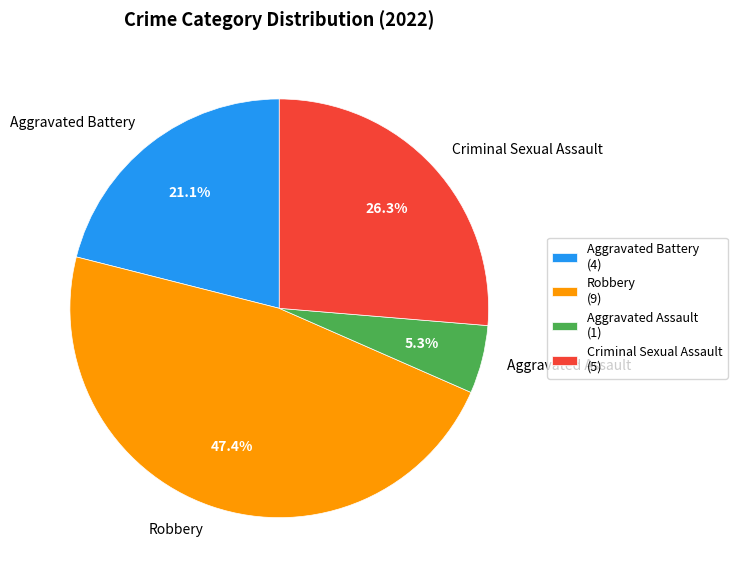

To the nearest percent, what percentage of the pie is Aggravated Battery?

21%